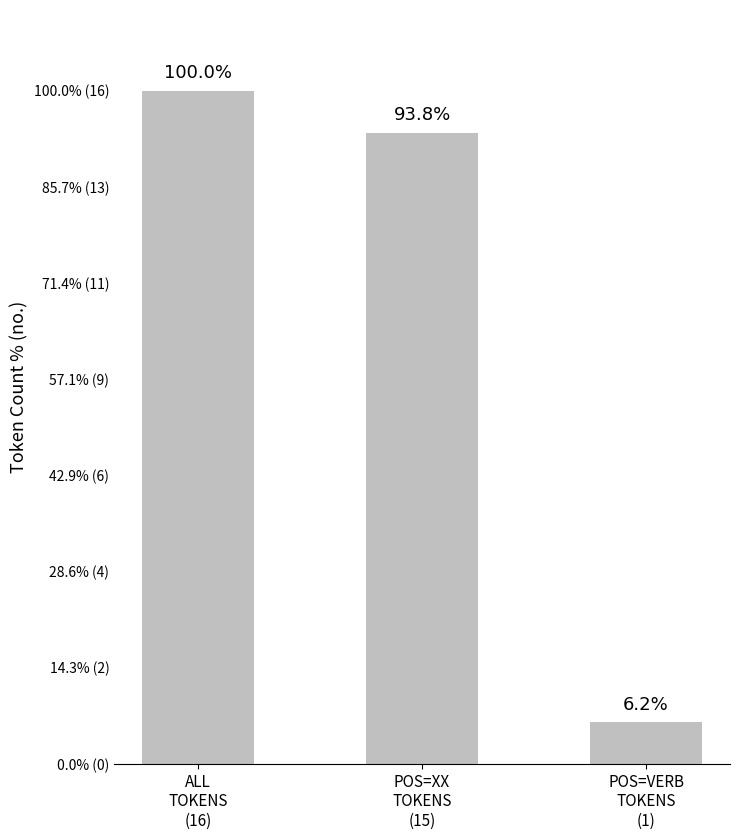

At which category does the chart reach its peak across all series?

ALL
TOKENS
(16)